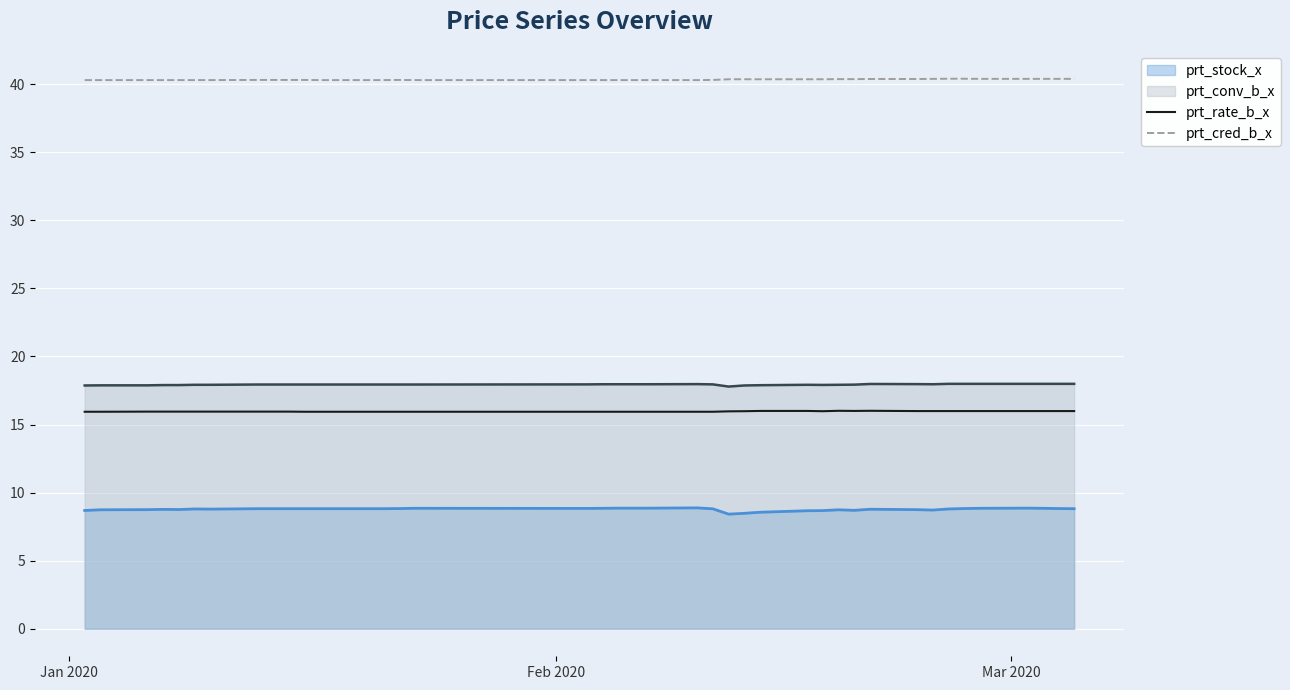

Which series has the largest range (max minus min)?

prt_stock_x